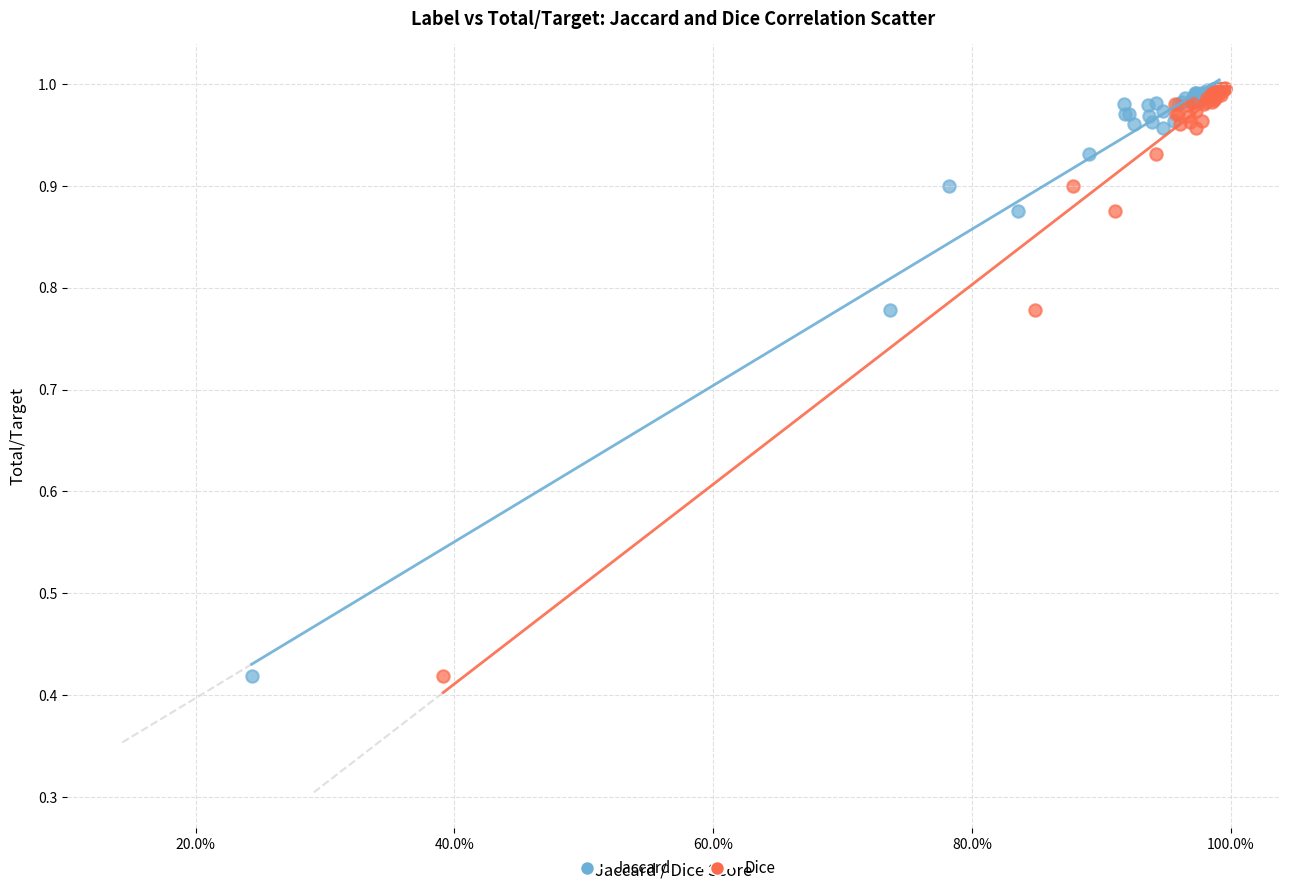

What are all the series names shown in the legend?

Jaccard, Dice